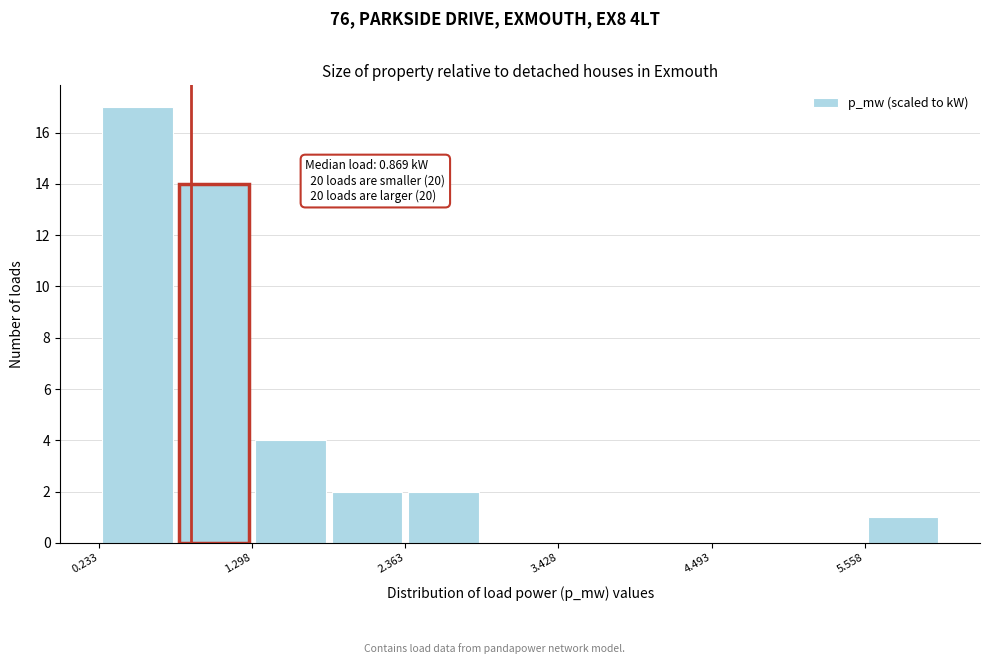

Around what value on the x-axis is the tallest bar? Give the approximate position of its centre, as read against the axis.

0.4